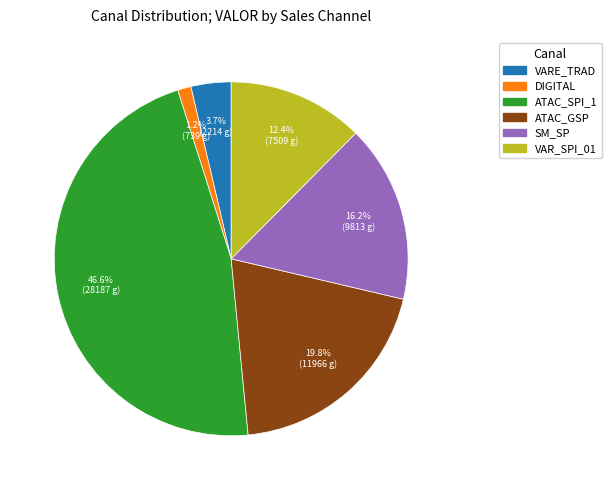

What portion of the pie excludes VARE_TRAD?

96.3%